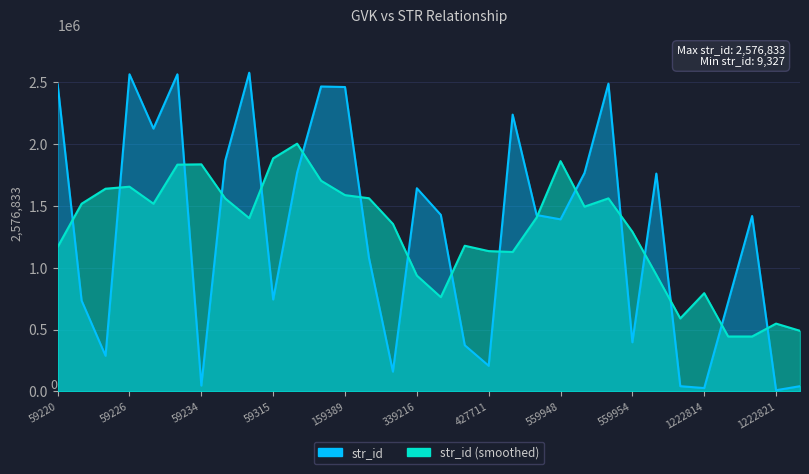

Where is the first local minimum for str_id?

2